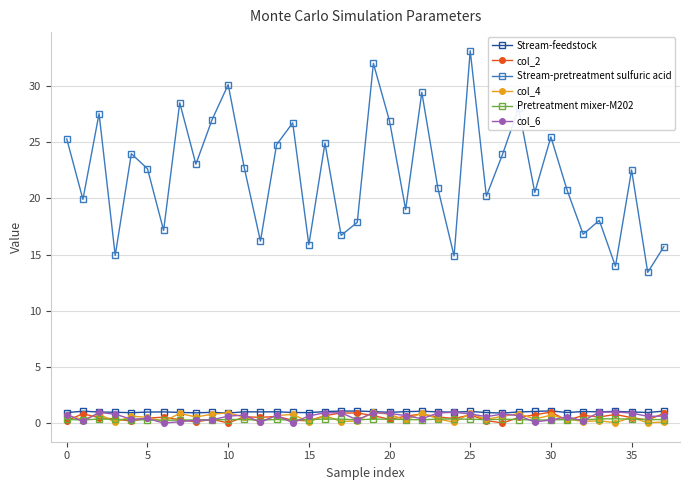

True or false: Stream-pretreatment sulfuric acid and Stream-feedstock intersect in this chart.

False